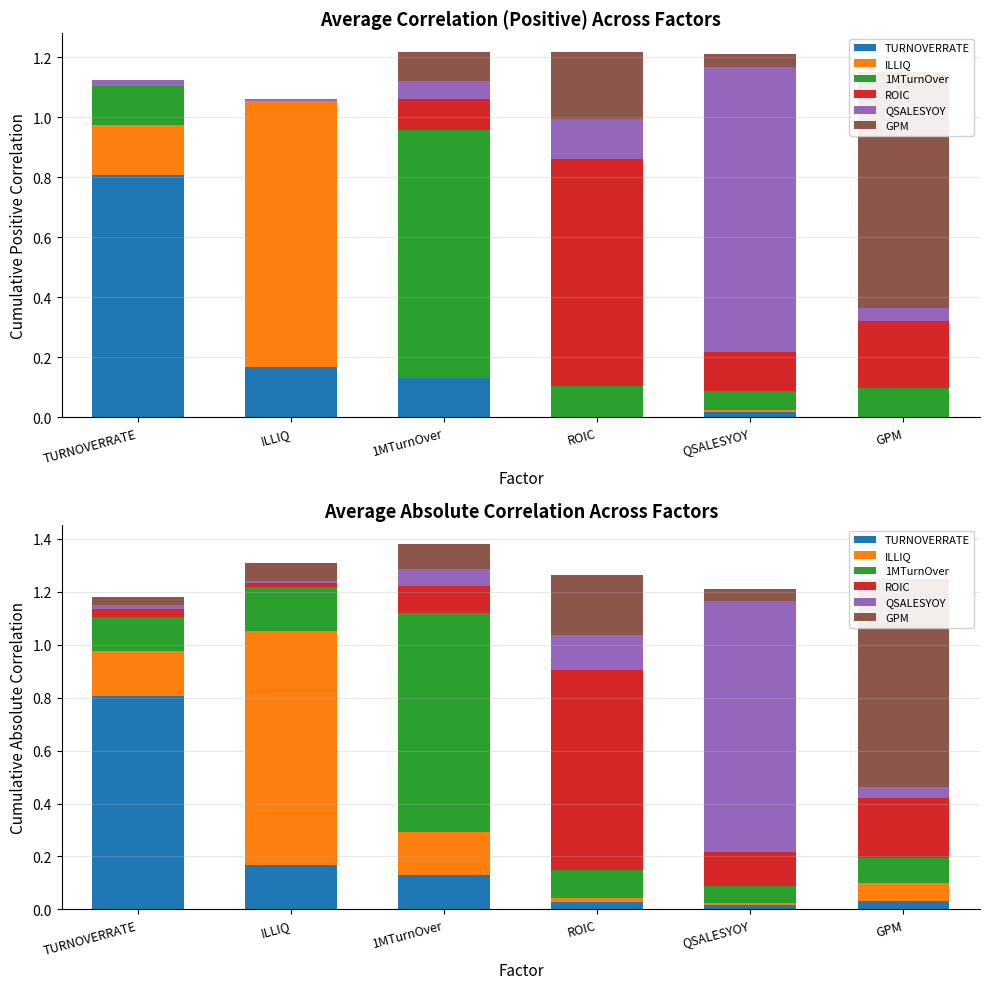

Which series has the widest spread of values?

QSALESYOY